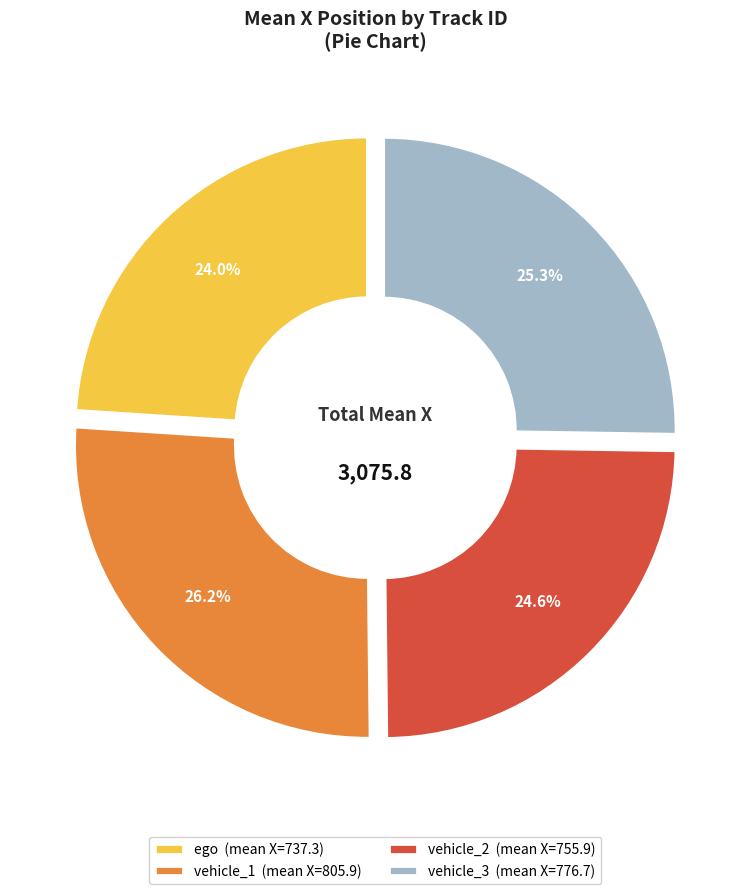

Count the number of slices in the pie.

4